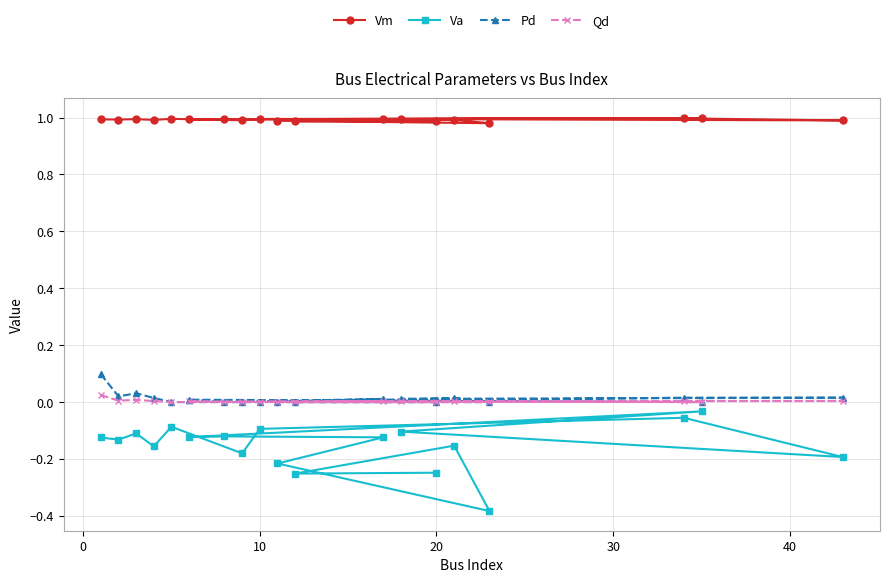

The value of Vm at 20 is 1.0. True or false?

True